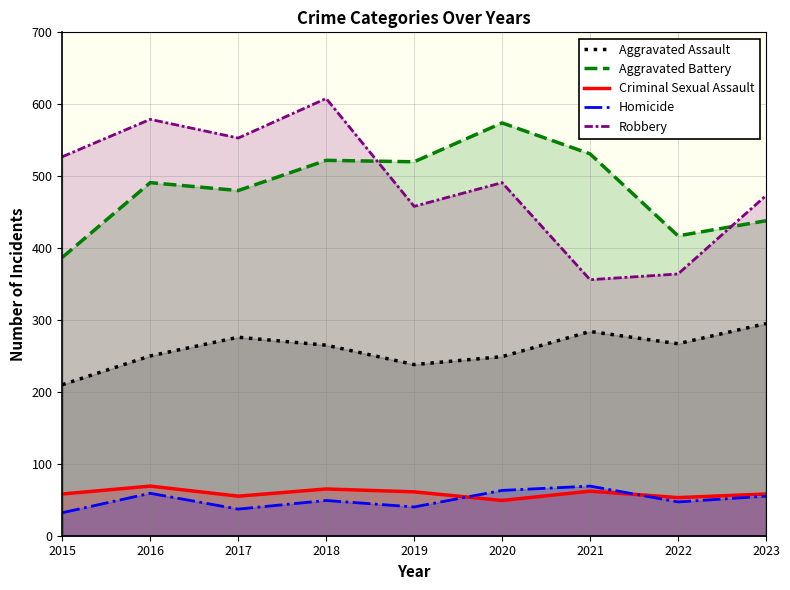

How many values in the Homicide series exceed 49?

4